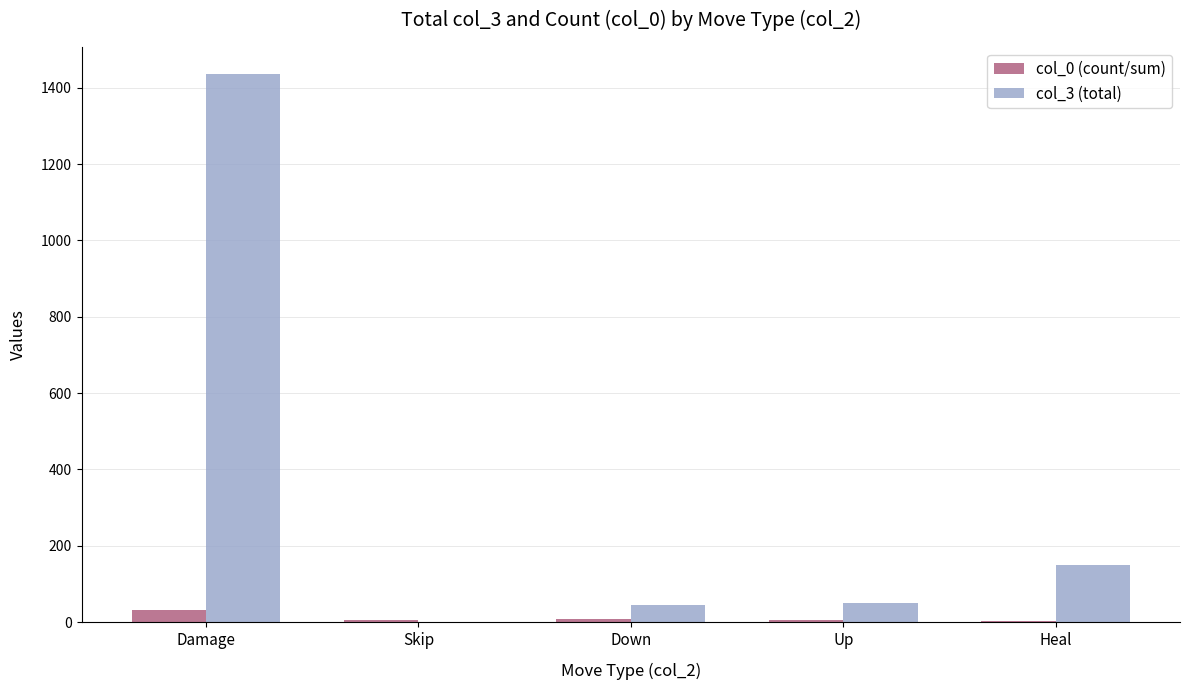

What are all the series names shown in the legend?

col_0 (count/sum), col_3 (total)